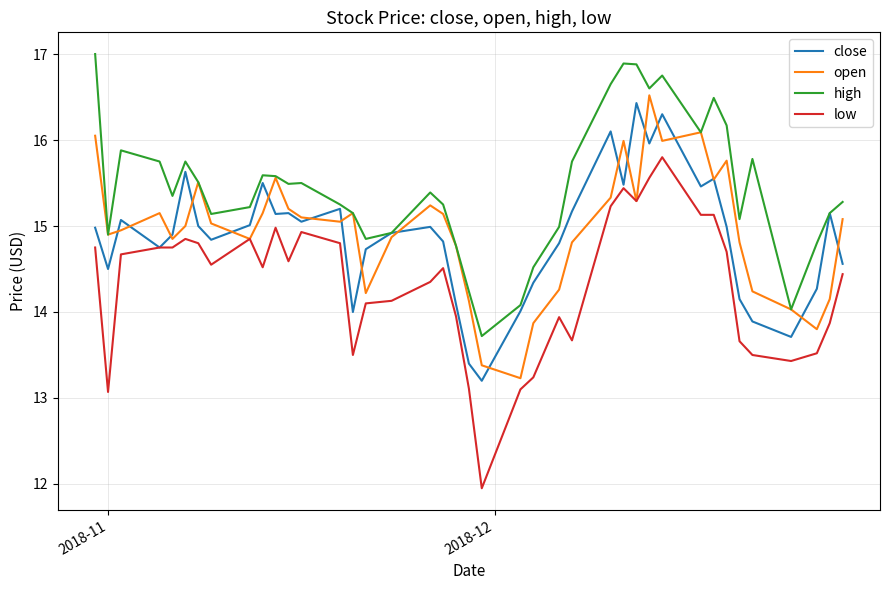

True or false: low and high intersect in this chart.

False